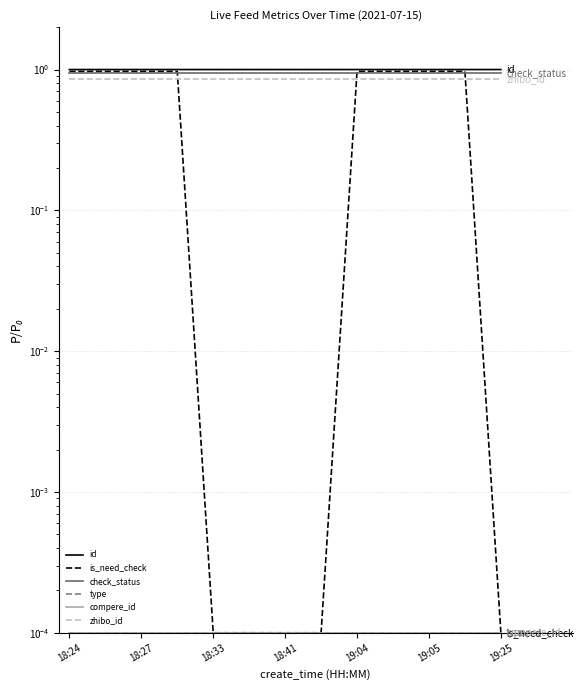

True or false: compere_id and id intersect in this chart.

False